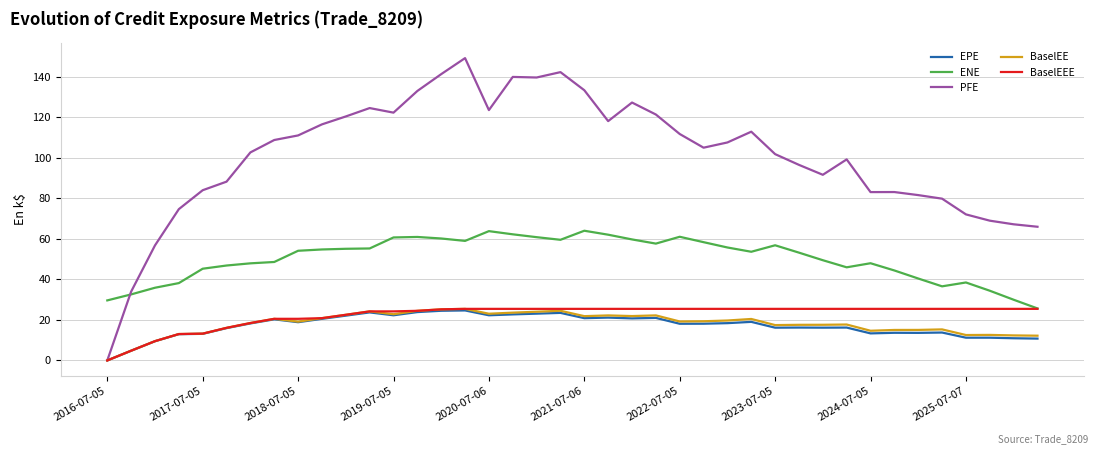

Which series has the widest spread of values?

PFE